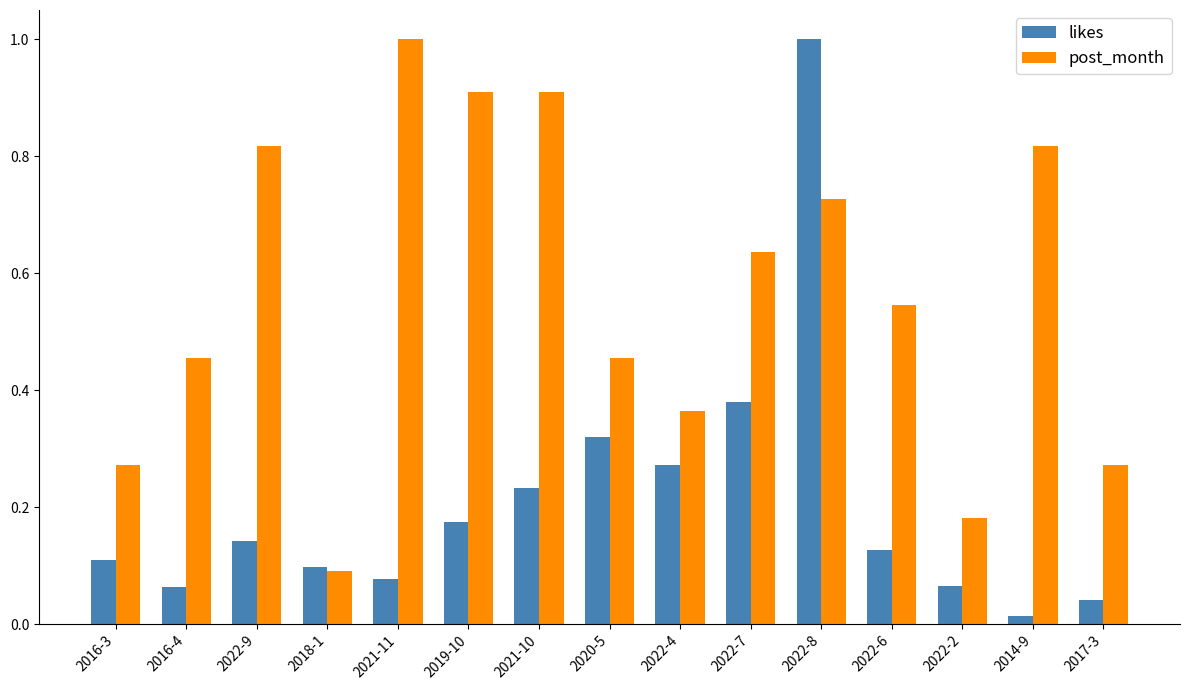

Between 2016-3 and 2022-7, which series saw the biggest shift?

post_month